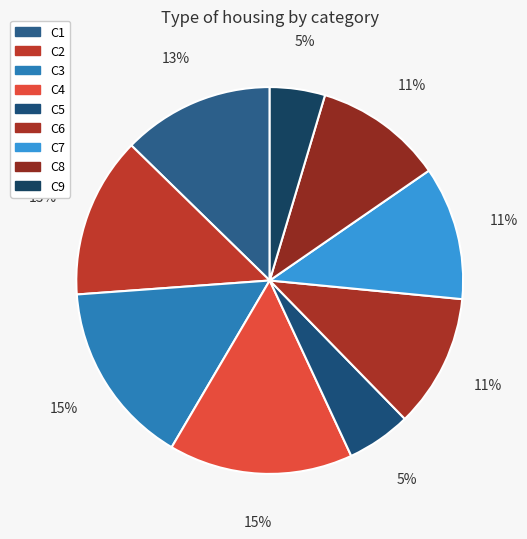

How many segments does this pie chart have?

9